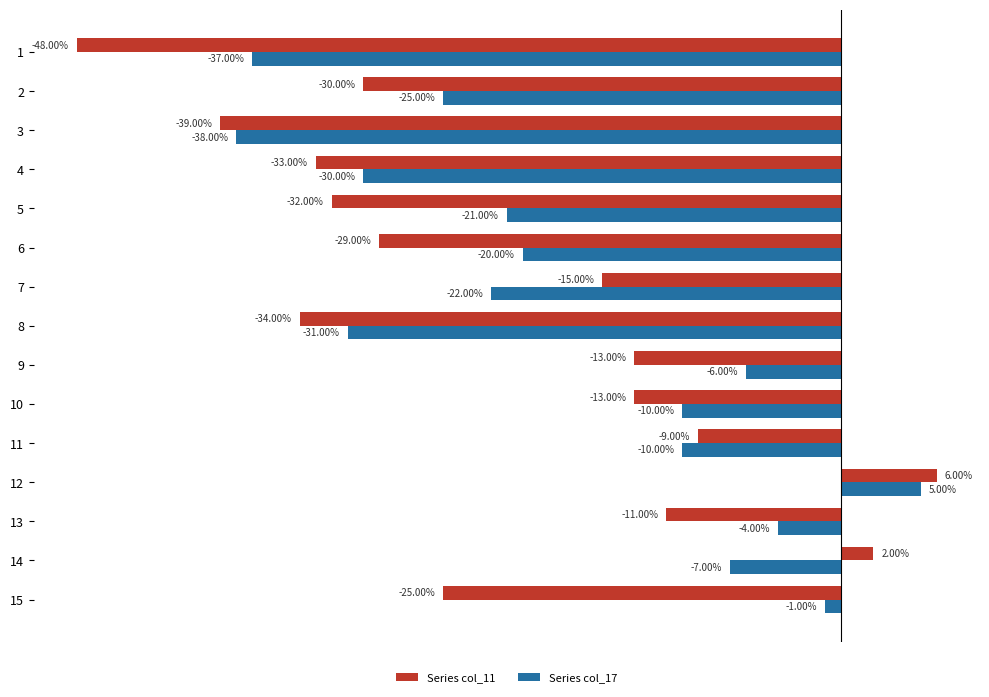

List the series in order of their peak value, lowest first.

Series col_17, Series col_11